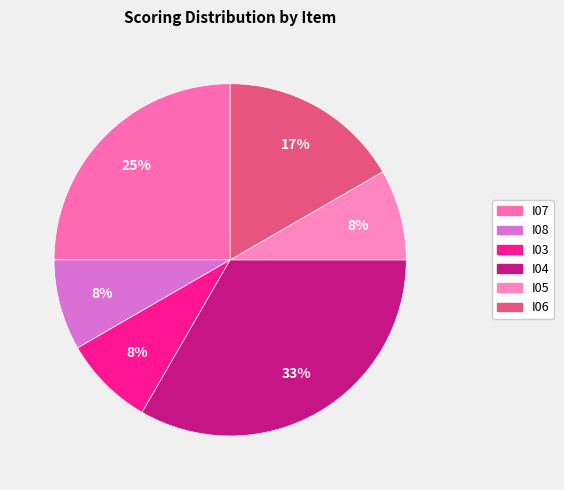

What percentage is the I06 slice, to the nearest percent?

17%